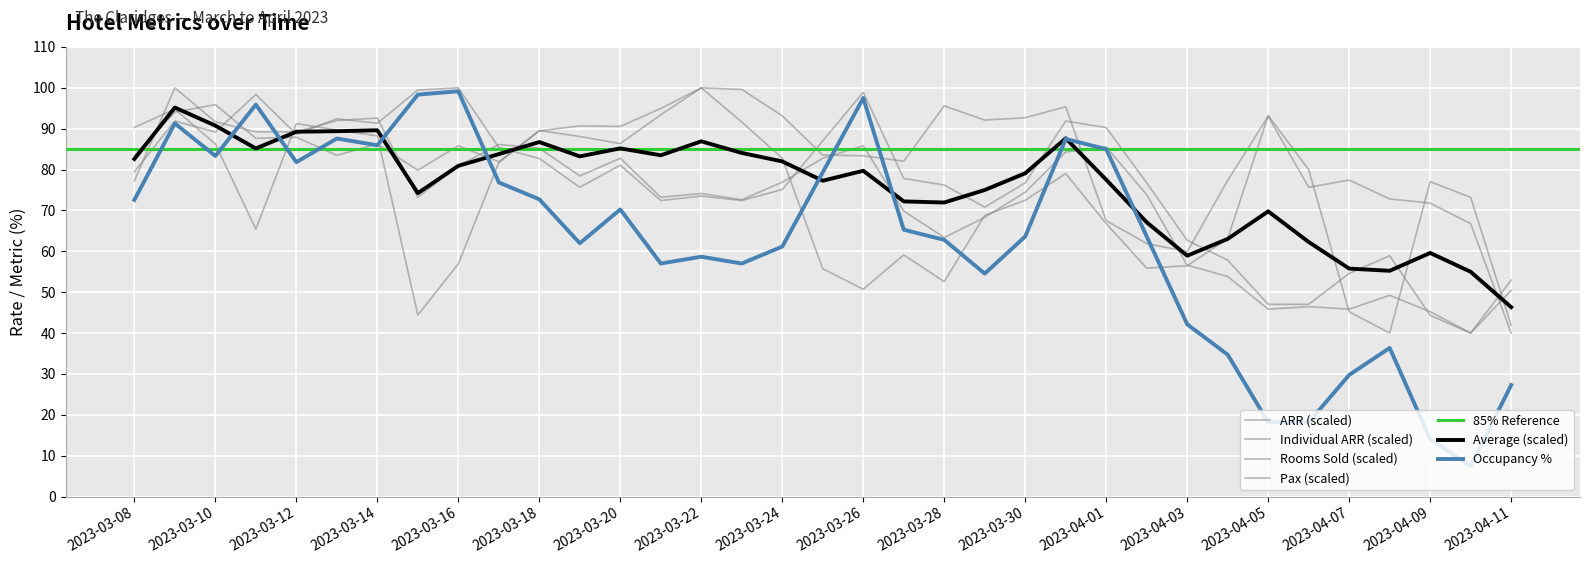

True or false: Individual ARR and Pax cross at least once.

True